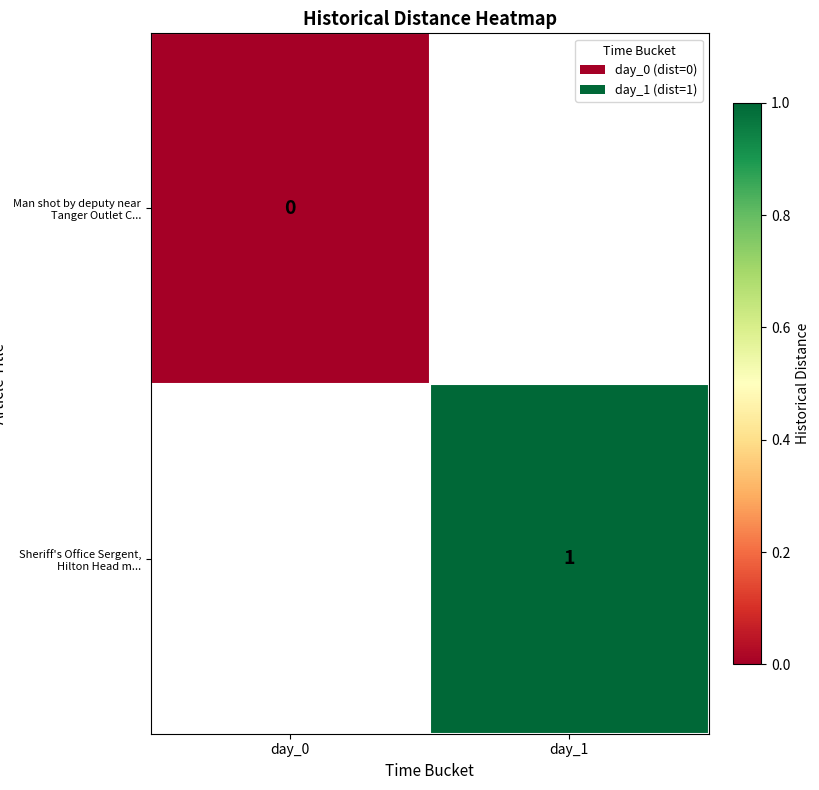

Is the value of Sheriff's Office Sergent, Hilton Head m... at day_1 greater than the value of Man shot by deputy near Tanger Outlet C... at day_0?

Yes